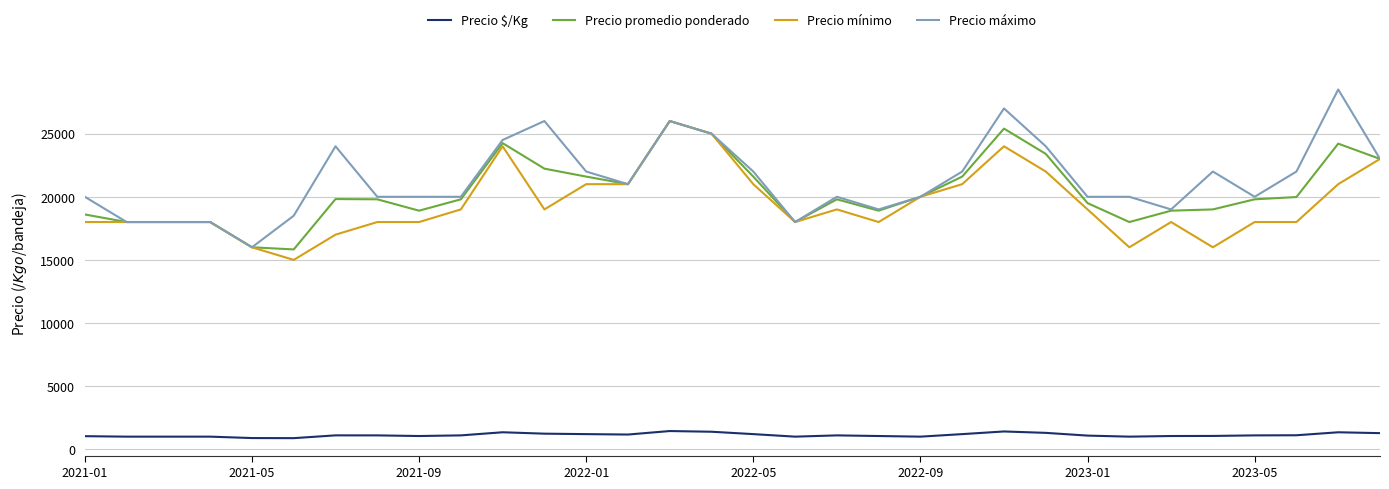

Which series has the widest spread of values?

Precio máximo